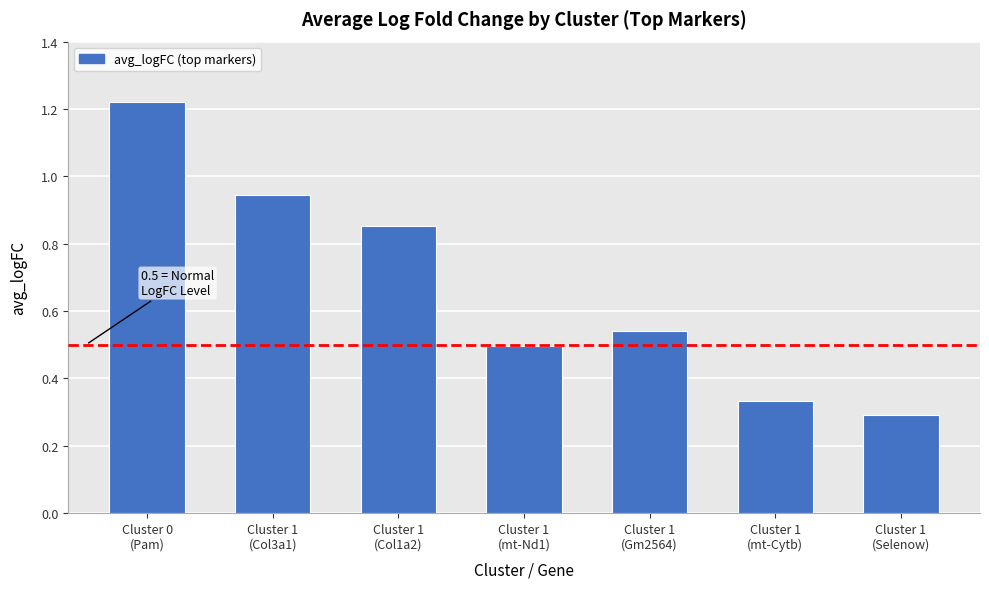

What is the sum of the values at Cluster 1
(Gm2564) and Cluster 1
(mt-Nd1)?

1.0